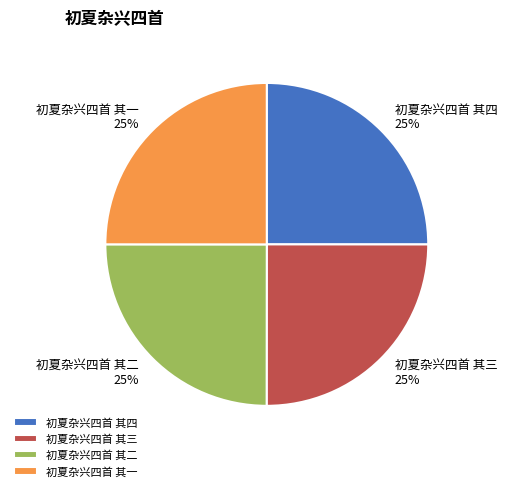

To the nearest percent, what percentage of the pie is 初夏杂兴四首 其三?

25%